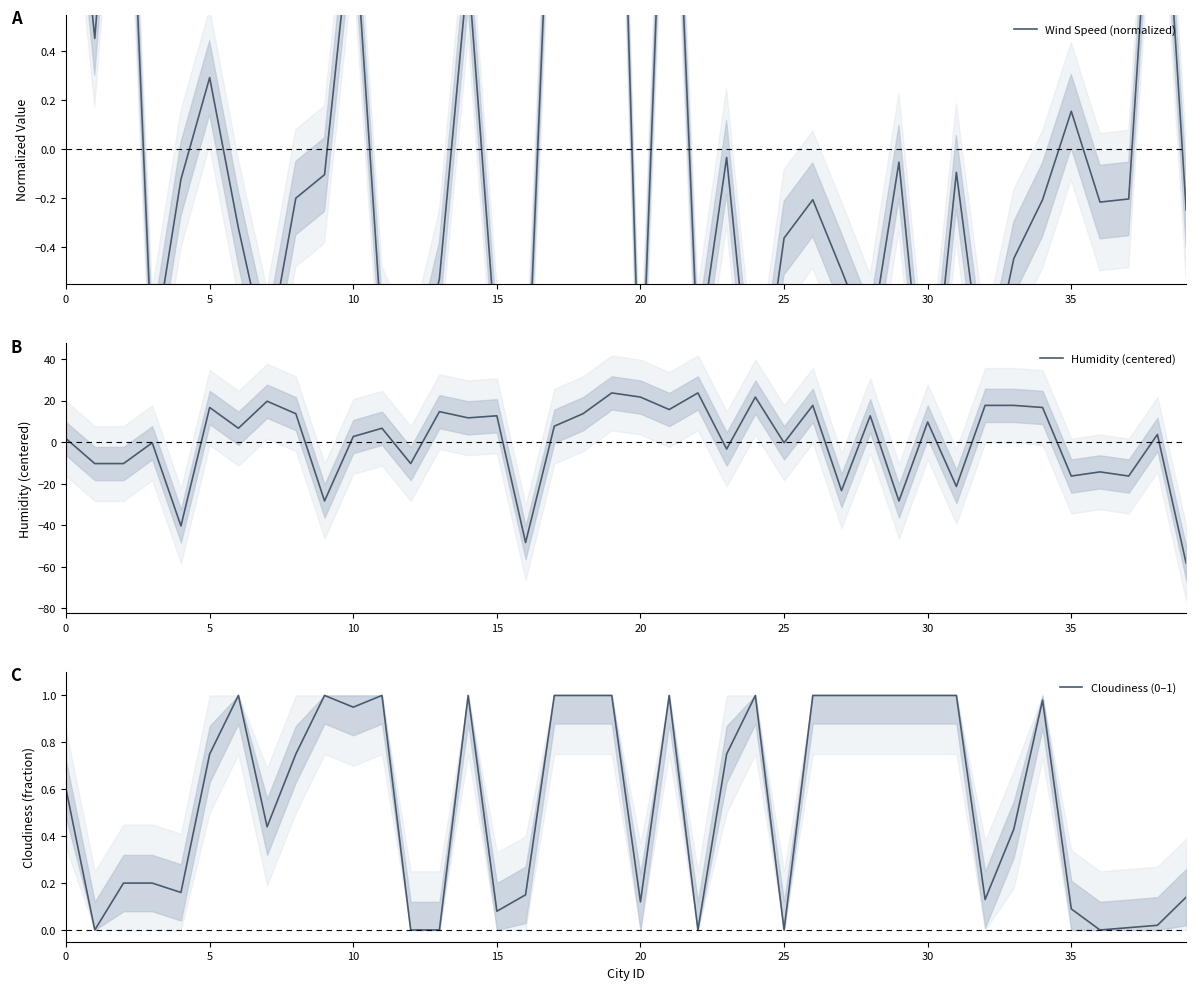

What is the maximum value for Wind Speed (normalized)?

2.8